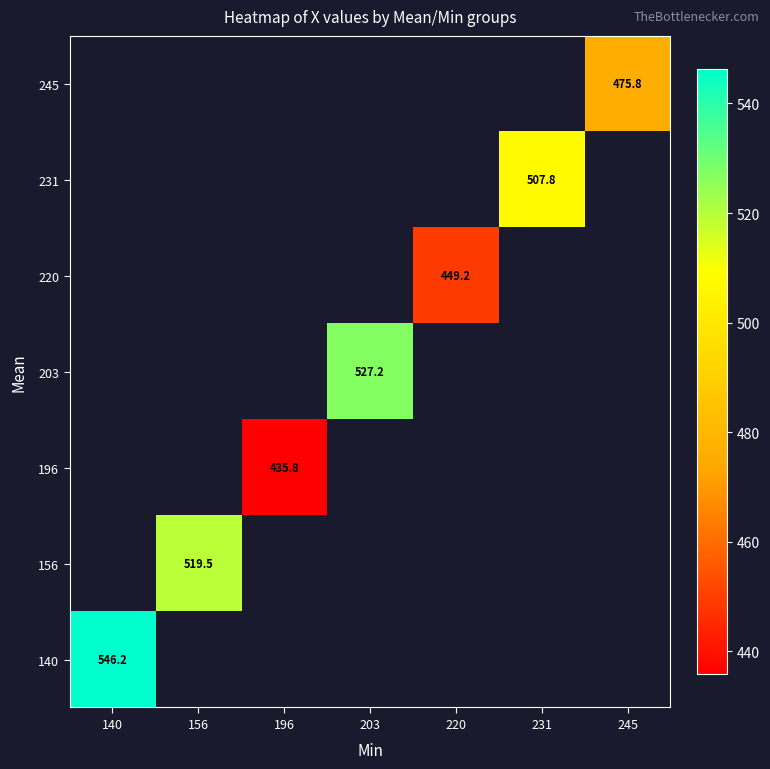

At which label does 140 reach its peak?

140